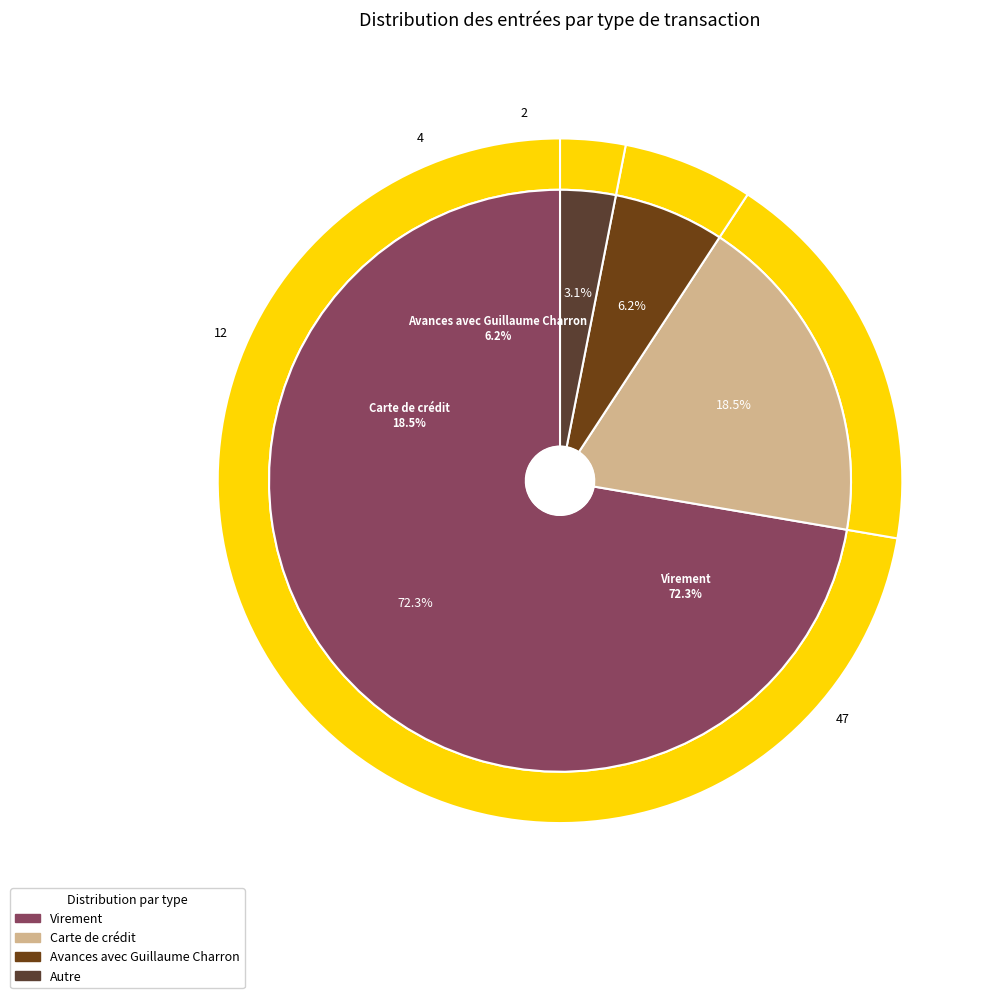

To the nearest percent, what percentage of the pie is Carte de crédit?

18%